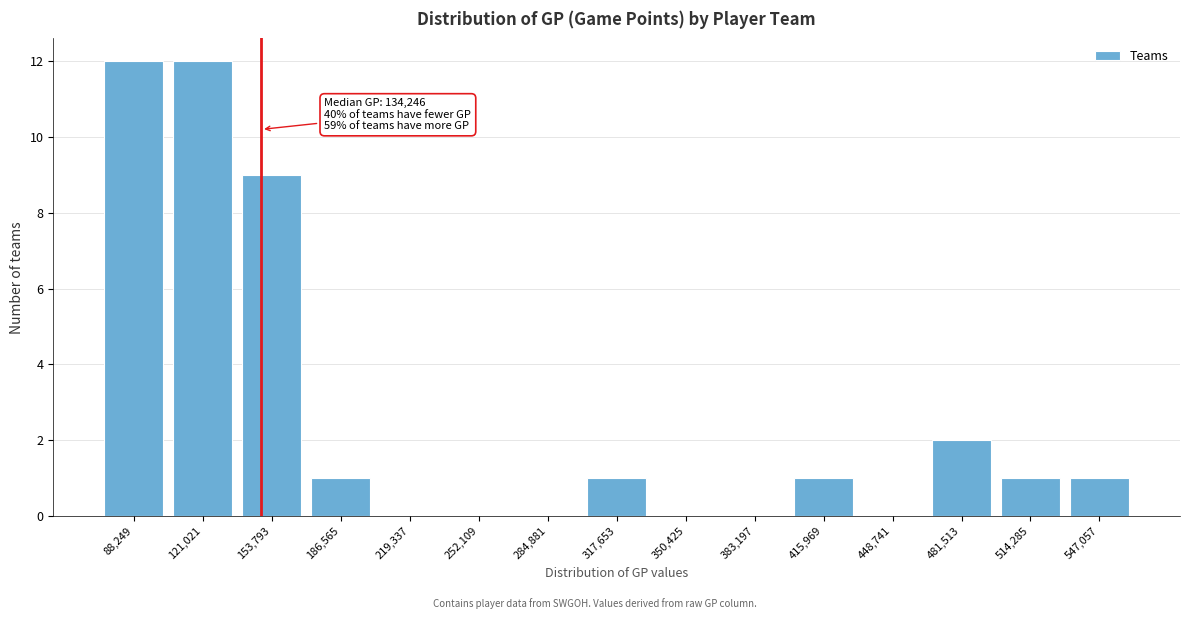

Reading left to right, what are all the values shown in this chart?

88,249=12	121,021=12	153,793=9	186,565=1	219,337=0	252,109=0	284,881=0	317,653=1	350,425=0	383,197=0	415,969=1	448,741=0	481,513=2	514,285=1	547,057=1